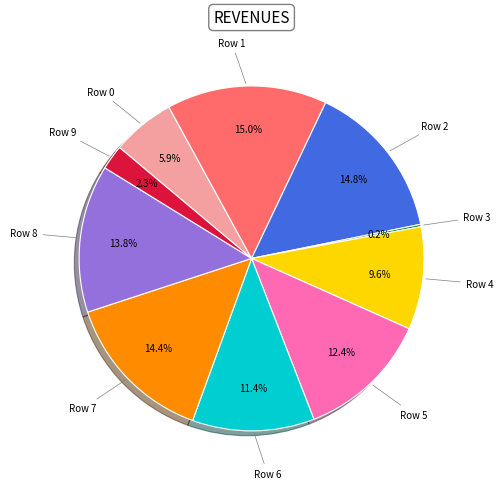

Is there a majority slice in this chart?

No